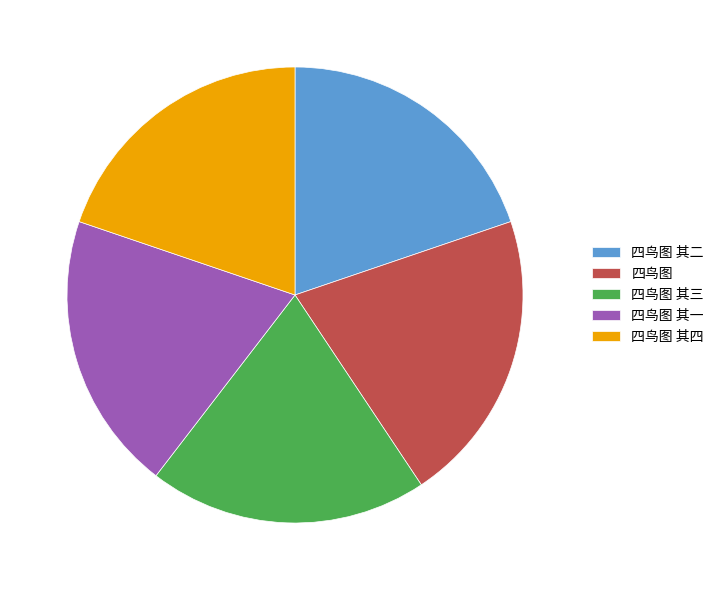

Does 四鸟图 其二 represent more than half of the total?

No